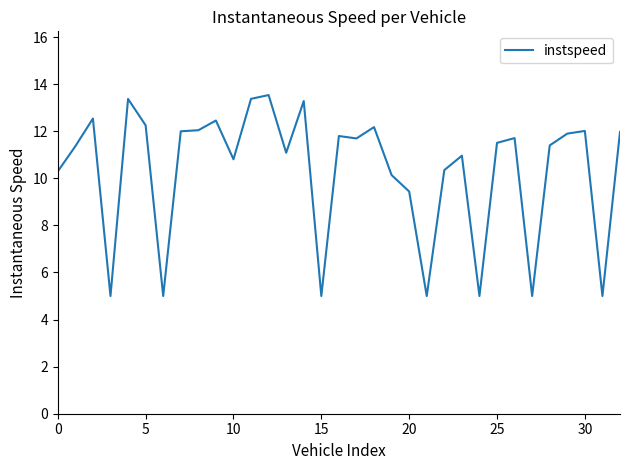

Reading right to left, transcribe all the data shown in this chart.

12.0	5.0	12.0	11.9	11.4	5.0	11.7	11.5	5.0	11.0	10.3	5.0	9.4	10.1	12.2	11.7	11.8	5.0	13.3	11.1	13.5	13.4	10.8	12.5	12.0	12.0	5.0	12.3	13.4	5.0	12.5	11.4	10.3